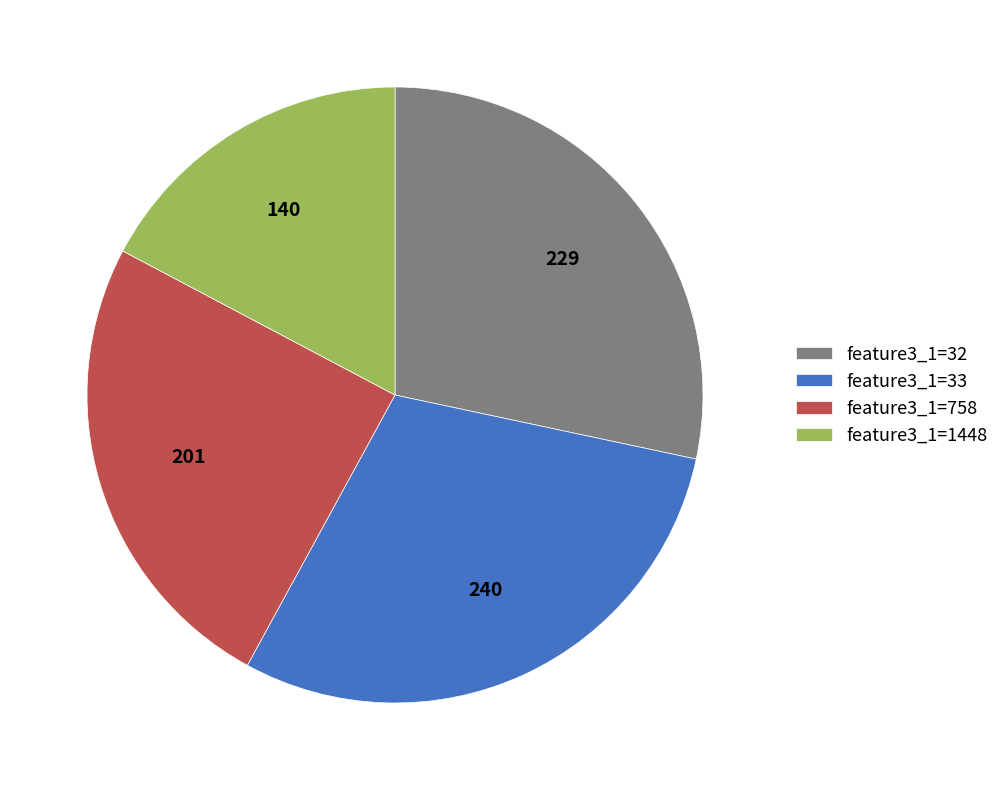

True or false: feature3_1=33 accounts for 24% of the total.

False